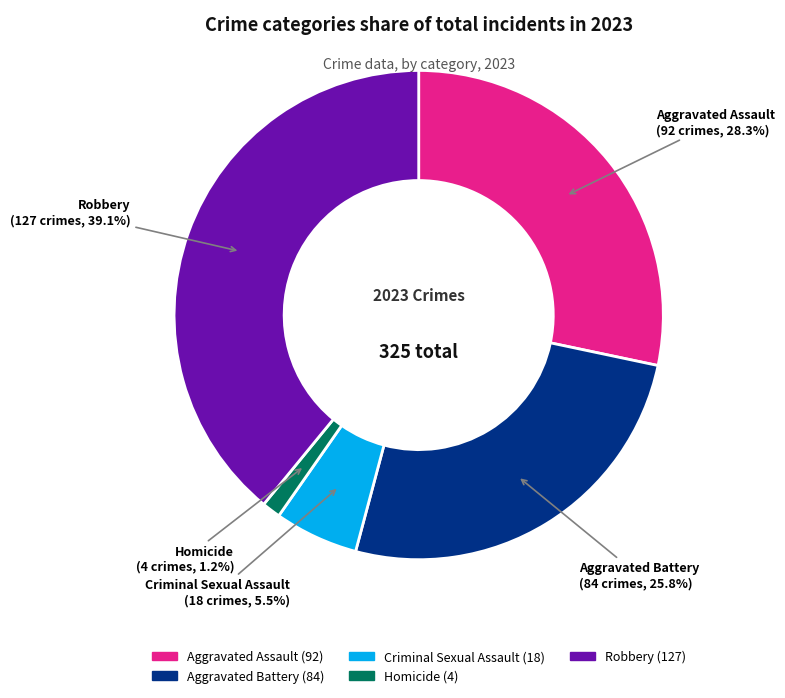

What percentage is the Robbery slice, to the nearest percent?

39%